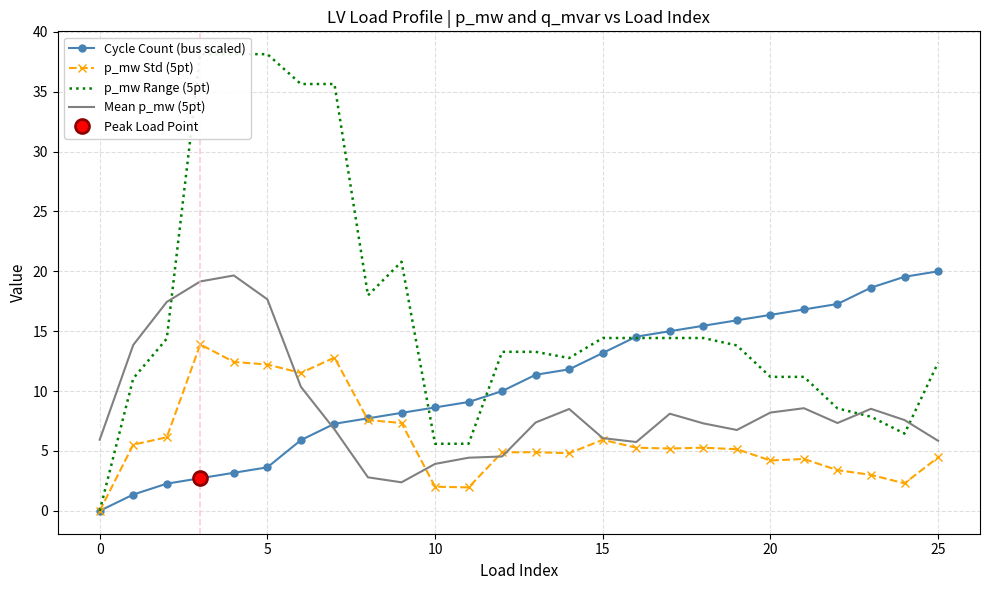

What is the value of the p_mw Range (5pt) point at the 13th from the left?

13.3